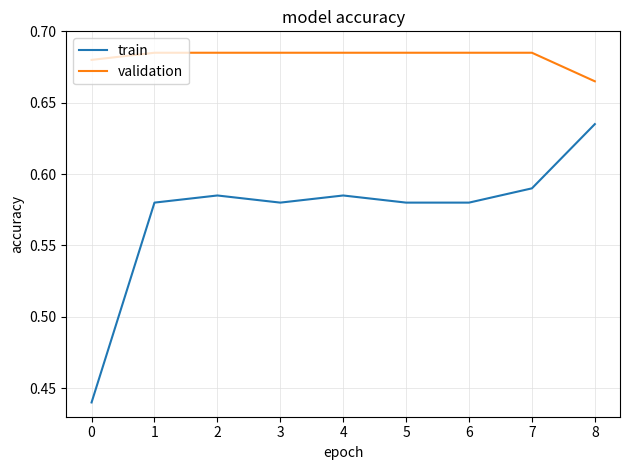

Is the value of validation at 0 greater than the value of train at 3?

Yes